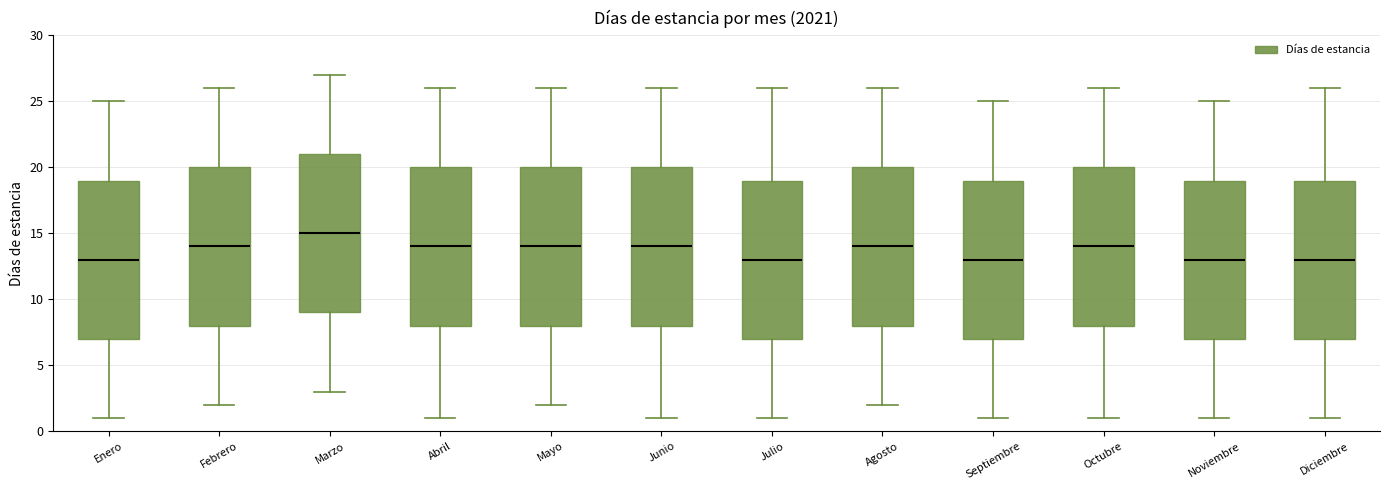

Where is the lower edge of the box for Septiembre on the y-axis? The values are not printed on the chart, so give them approximately, as read against the axis.

7